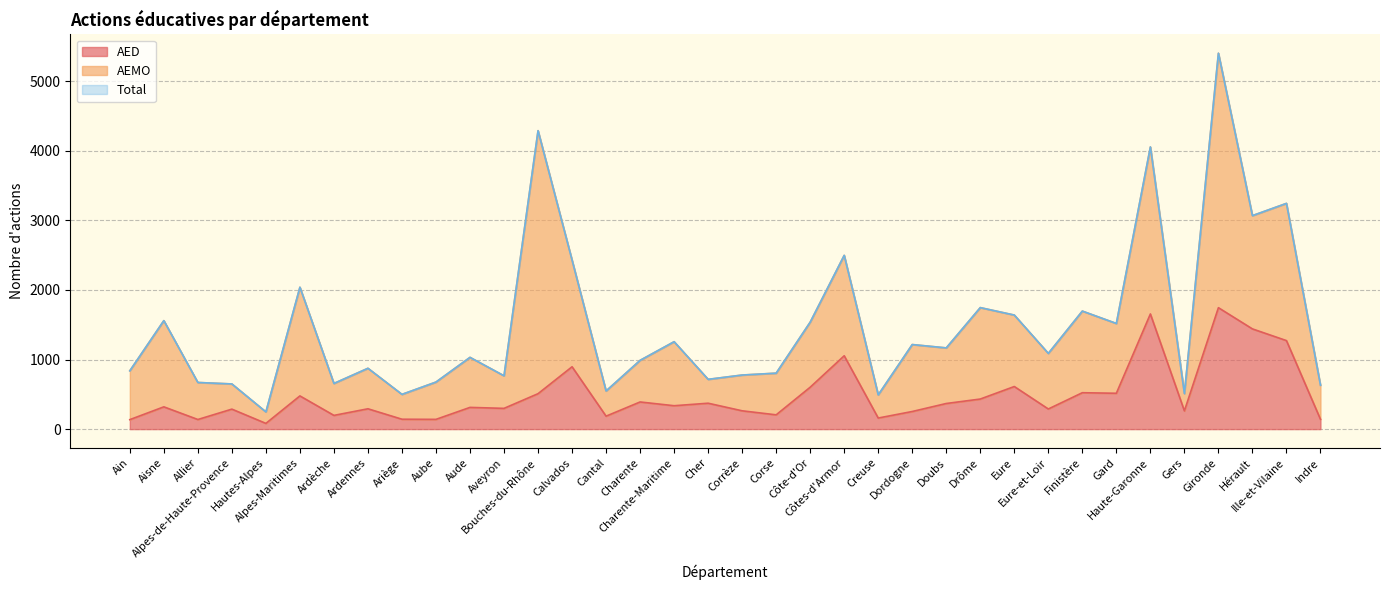

At which category is the sum across all series the highest?

Gironde